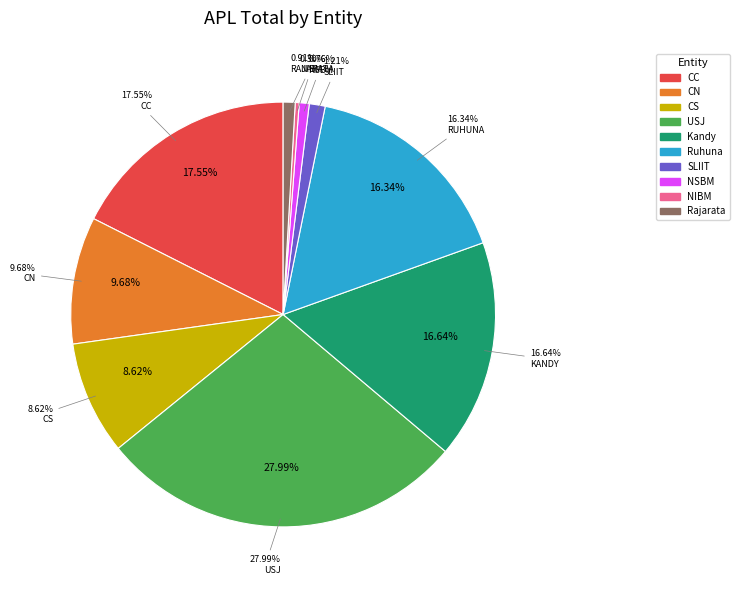

Is there any slice that represents more than half of the pie?

No